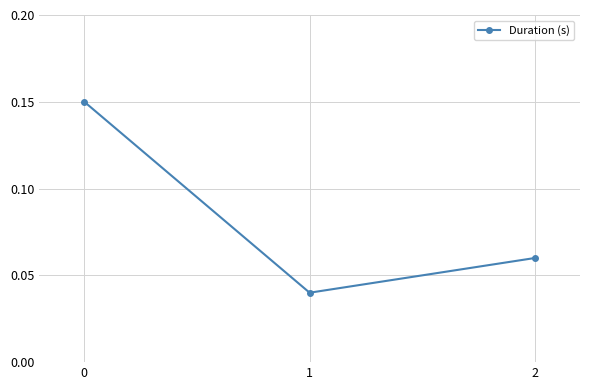

How many values are between 0 and 1?

3